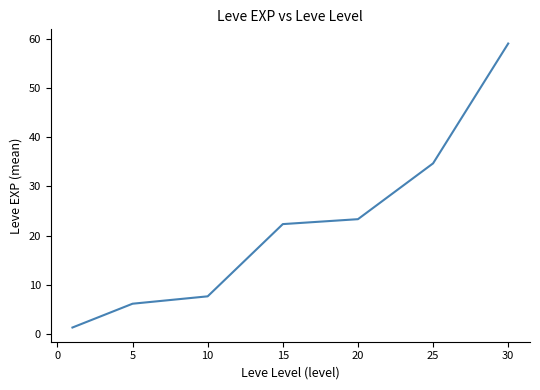

True or false: there are more than 1 points higher than both neighbors.

False